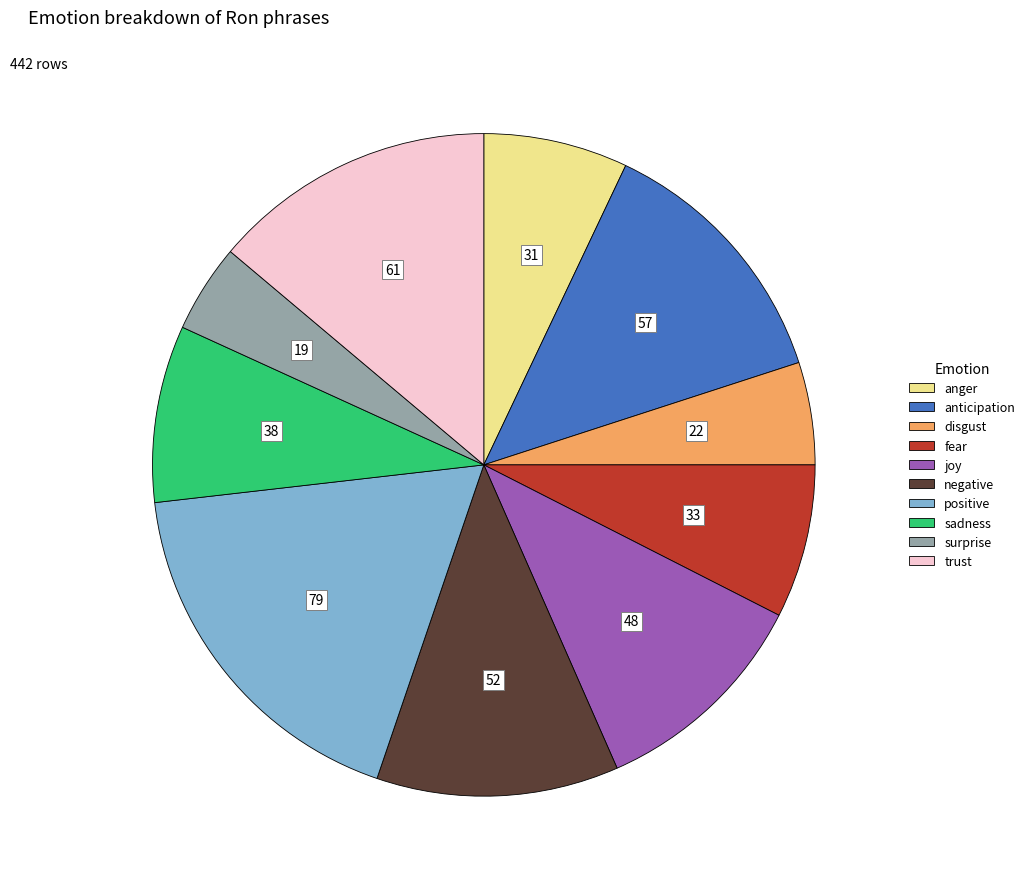

Between positive and disgust, which is larger?

positive